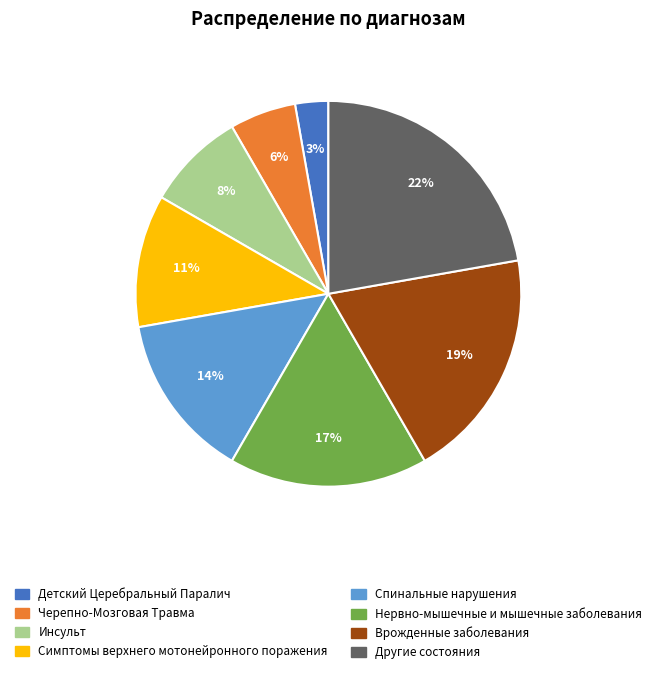

Is the sum of Черепно-Мозговая Травма and Врожденные заболевания greater than half?

No